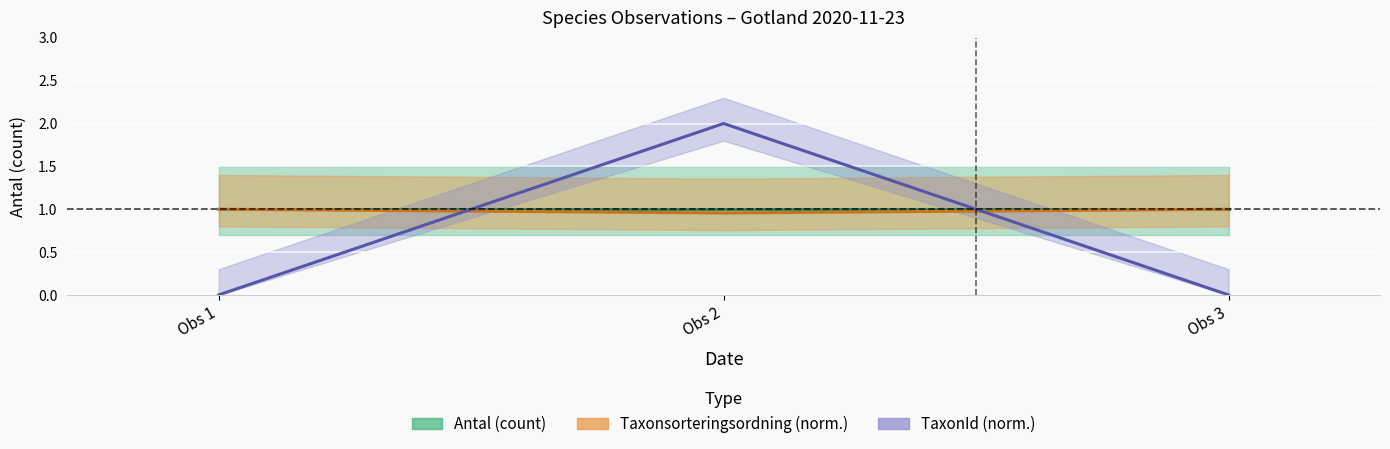

What are all the series names shown in the legend?

Antal (count), Taxonsorteringsordning (norm.), TaxonId (norm.)